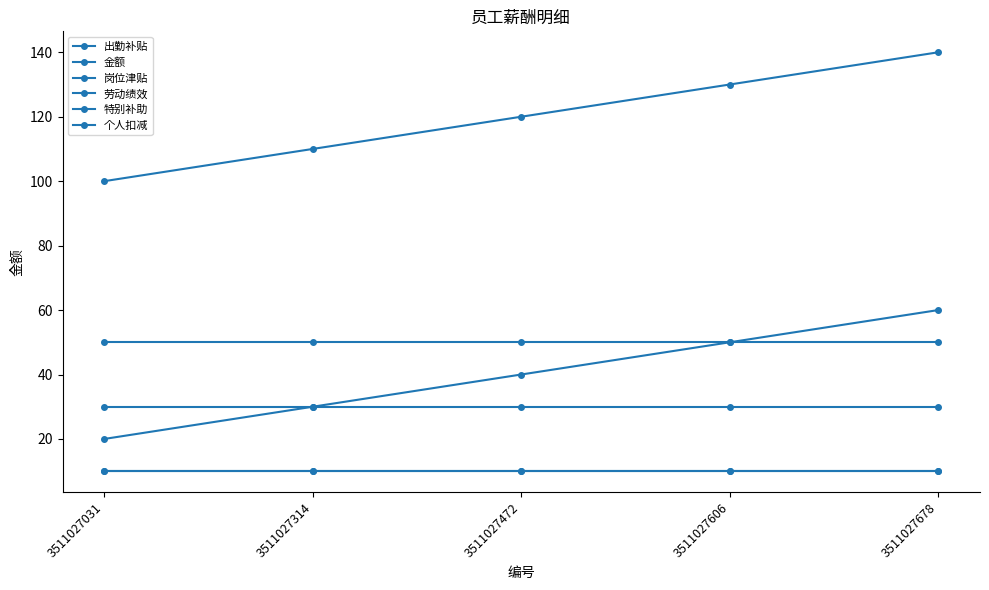

At 3511027031, list the series in order from largest to smallest.

金额, 劳动绩效, 特别补助, 出勤补贴, 岗位津贴, 个人扣减